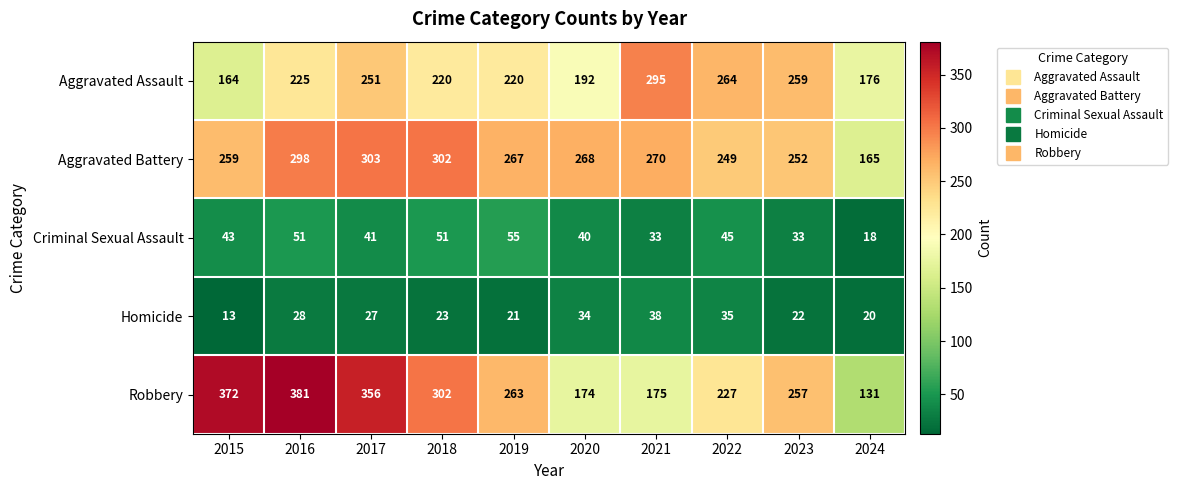

Rank the series by their maximum value, from highest to lowest.

Robbery, Aggravated Battery, Aggravated Assault, Criminal Sexual Assault, Homicide